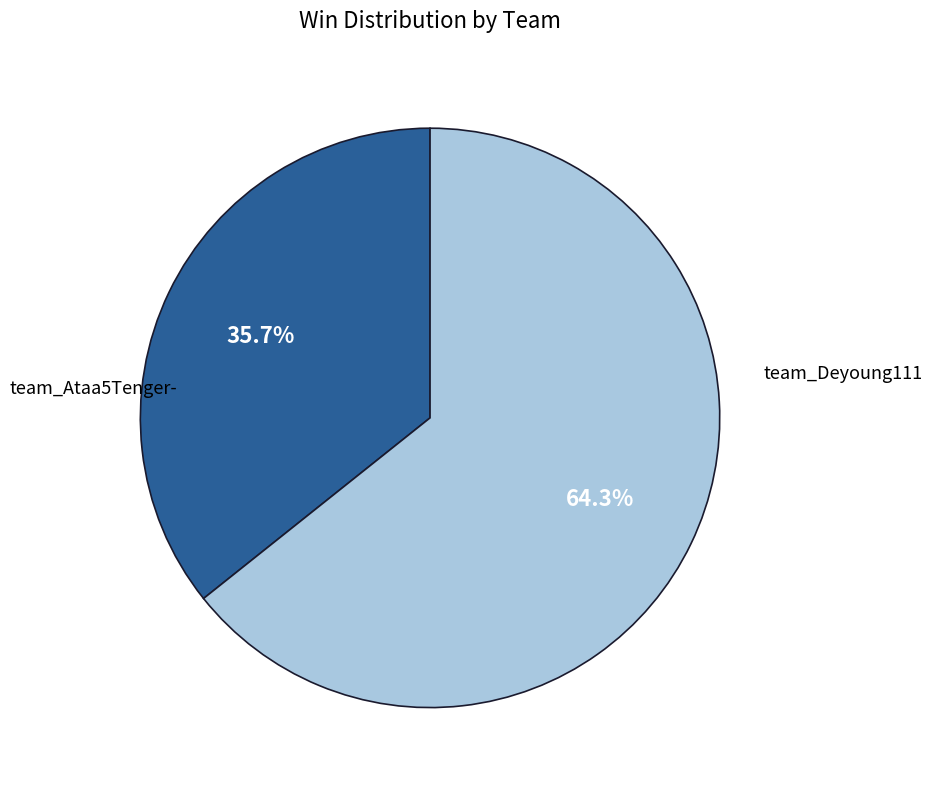

Is there any slice that represents more than half of the pie?

Yes